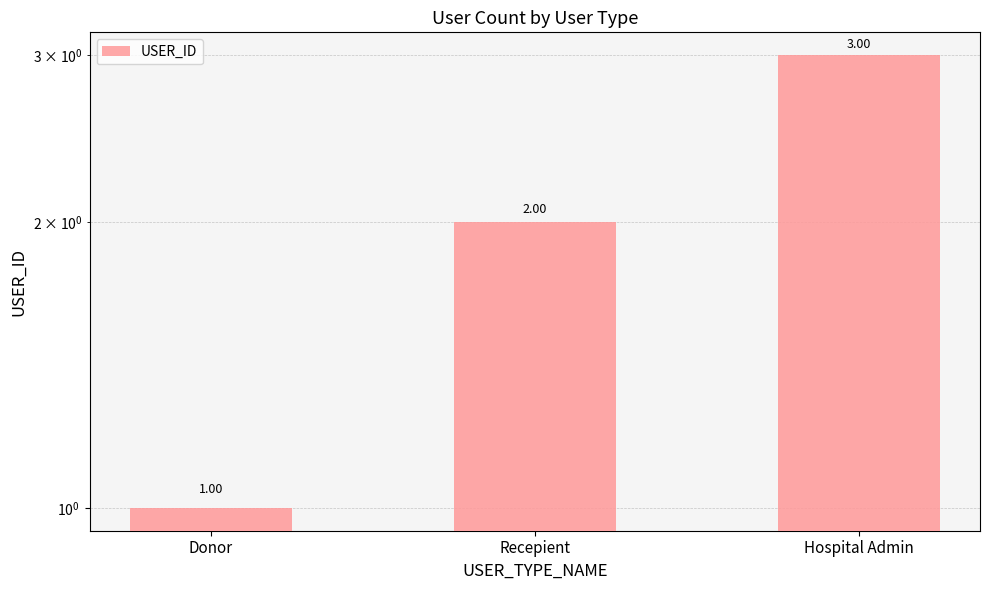

How many values exceed 2?

1